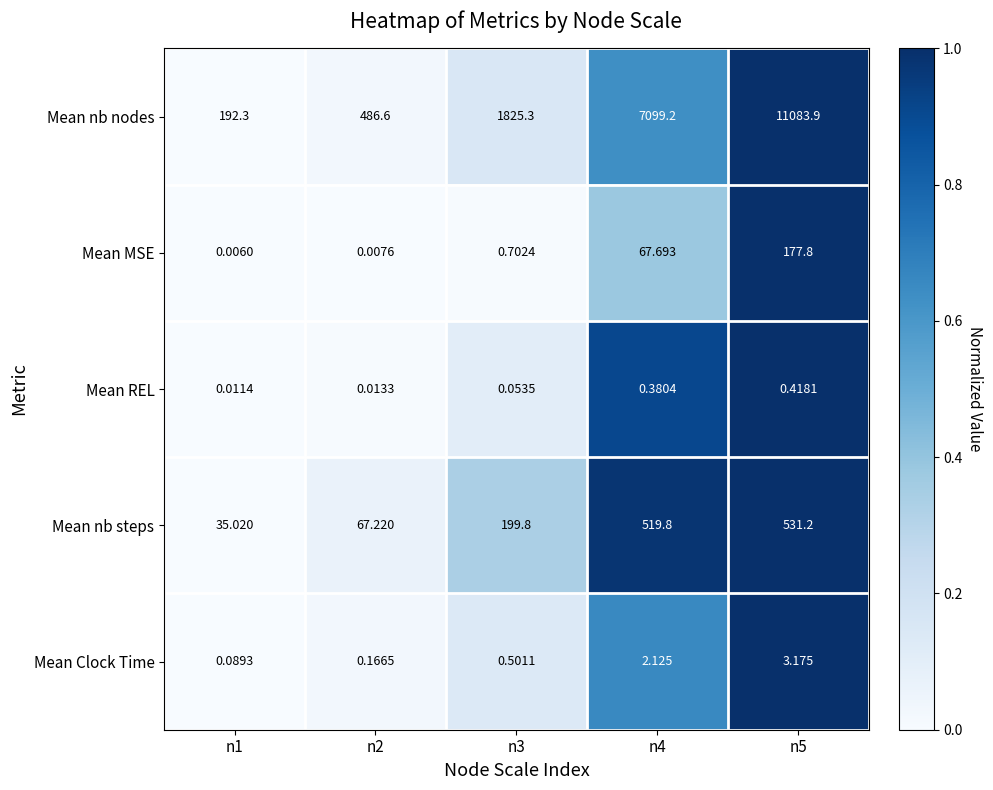

Rank the series at n2 from lowest to highest value.

Mean MSE, Mean REL, Mean Clock Time, Mean nb steps, Mean nb nodes